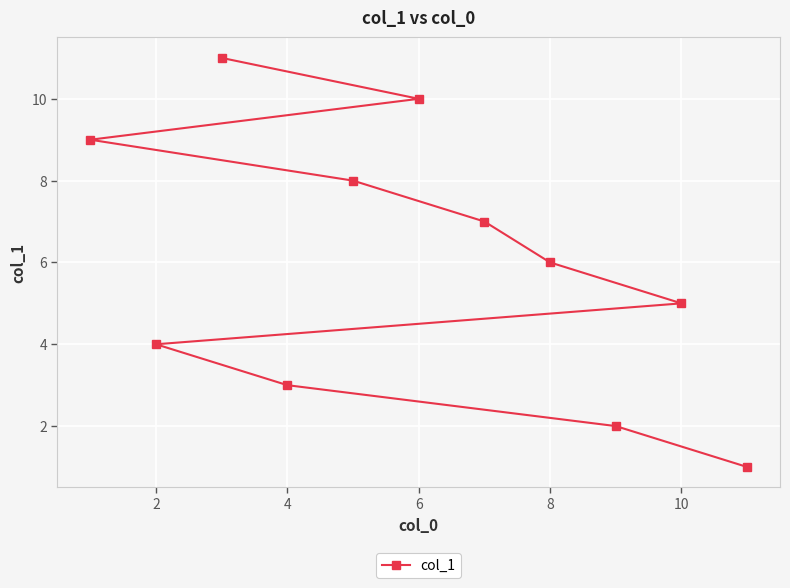

How many categories are shown in the chart?

11